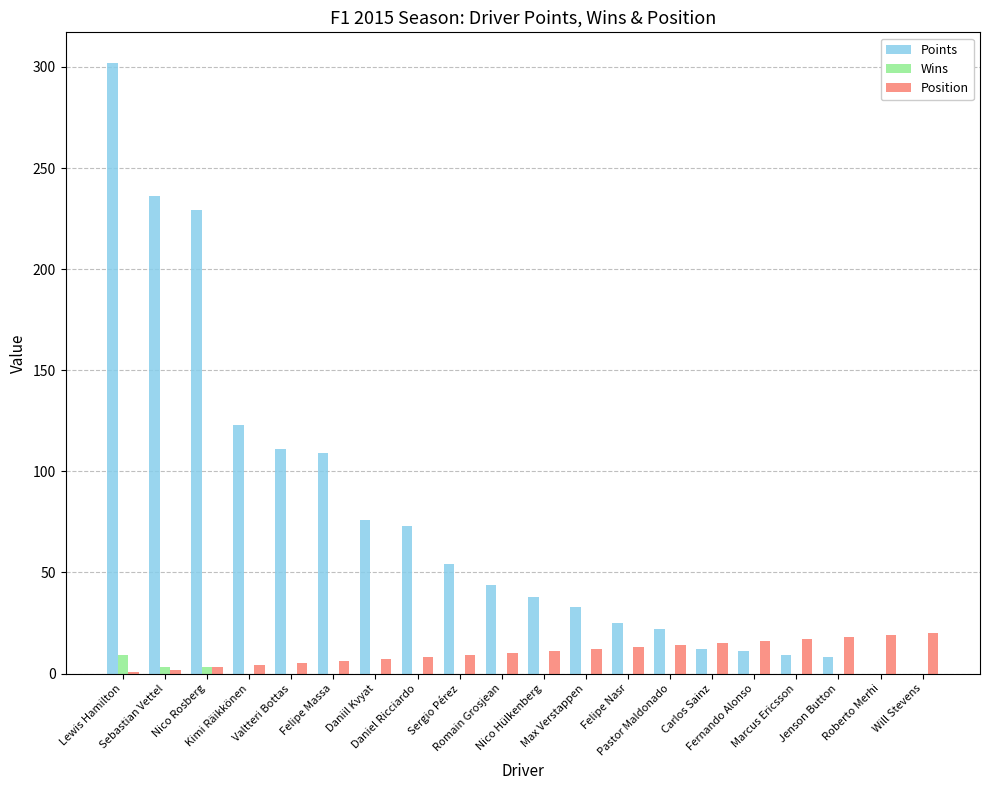

How many categories are shown in the chart?

20